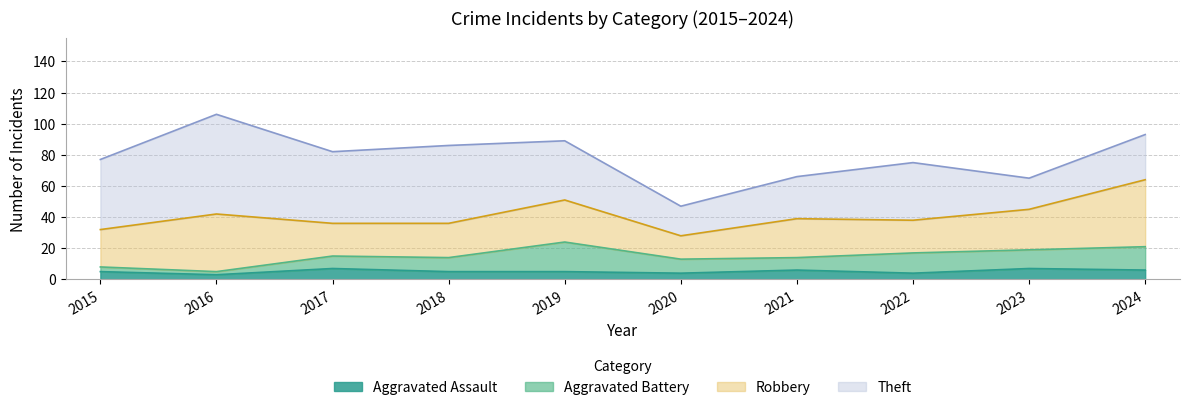

At which category is the sum across all series the highest?

2016